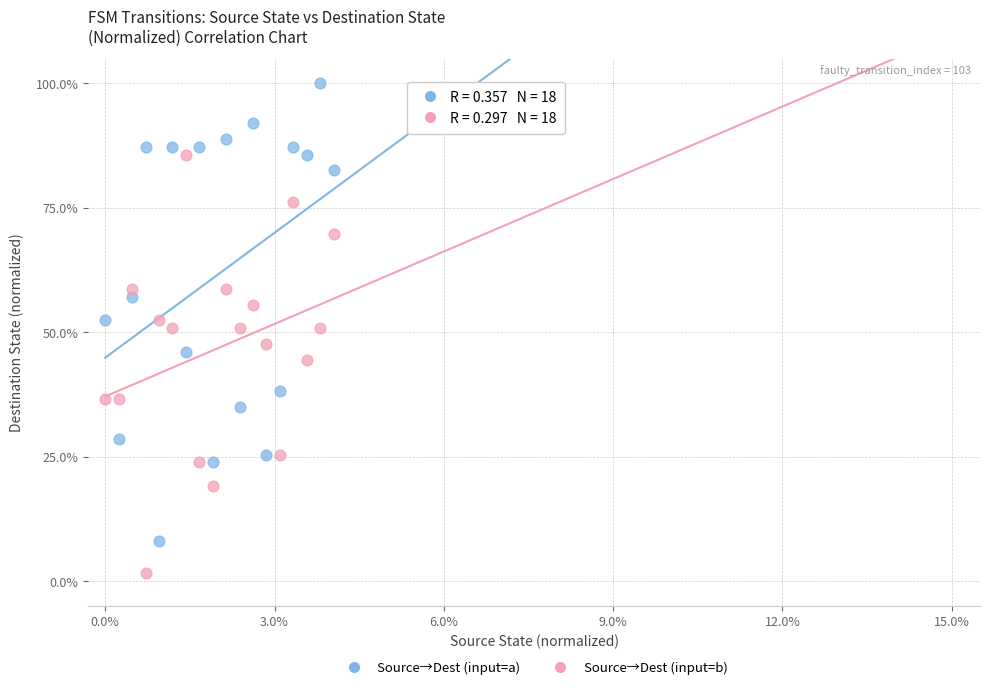

Which series contains the highest Y value?

Source→Dest (input=a)